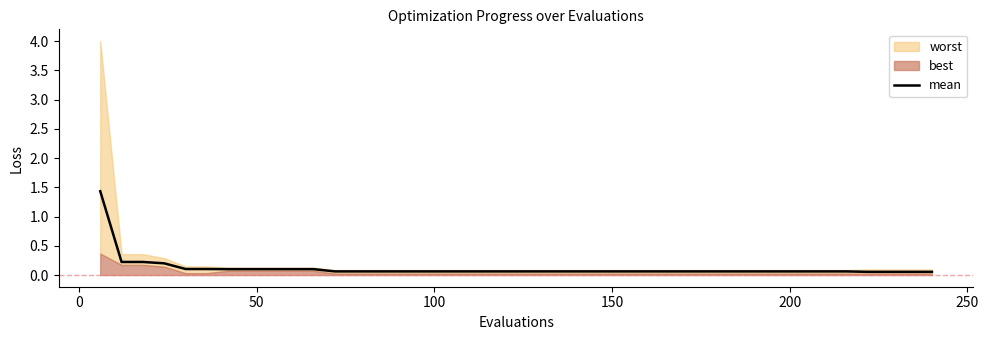

Reading left to right, what are all the values shown in this chart?

1.4	0.2	0.2	0.2	0.1	0.1	0.1	0.1	0.1	0.1	0.1	0.1	0.1	0.1	0.1	0.1	0.1	0.1	0.1	0.1	0.1	0.1	0.1	0.1	0.1	0.1	0.1	0.1	0.1	0.1	0.1	0.1	0.1	0.1	0.1	0.1	0.1	0.1	0.1	0.1